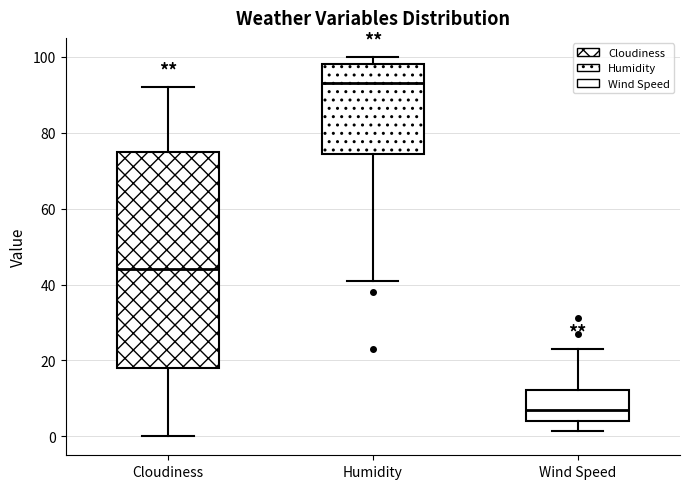

Reading left to right, transcribe this box plot: for each box, give where its median line is, the range the box spans, and where its two whiskers end, as read against the y-axis. The values are not printed on the chart, so give them approximately, as read against the axis.

Cloudiness: median 44, box 18 to 76, whiskers 0 to 92
Humidity: median 94, box 74 to 98, whiskers 42 to 100
Wind Speed: median 6, box 4 to 12, whiskers 2 to 24